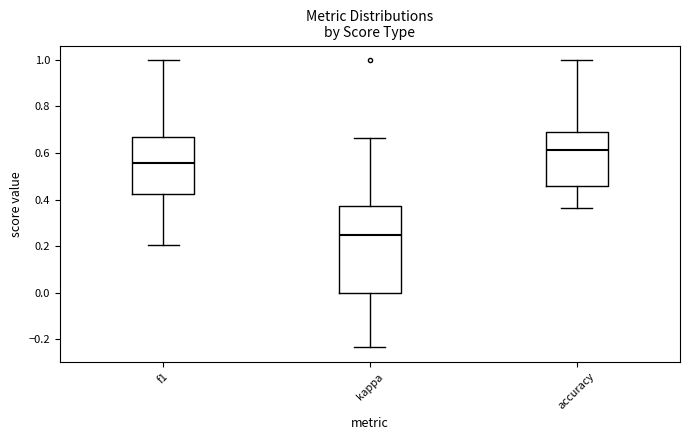

Reading left to right, read every box against the y-axis: the position of its median line, the range the box covers, and the ends of its whiskers. The values are not printed on the chart, so give them approximately, as read against the axis.

f1: median 0.56, box 0.42 to 0.66, whiskers 0.20 to 1.00
kappa: median 0.24, box 0.00 to 0.38, whiskers -0.24 to 0.66
accuracy: median 0.62, box 0.46 to 0.68, whiskers 0.36 to 1.00